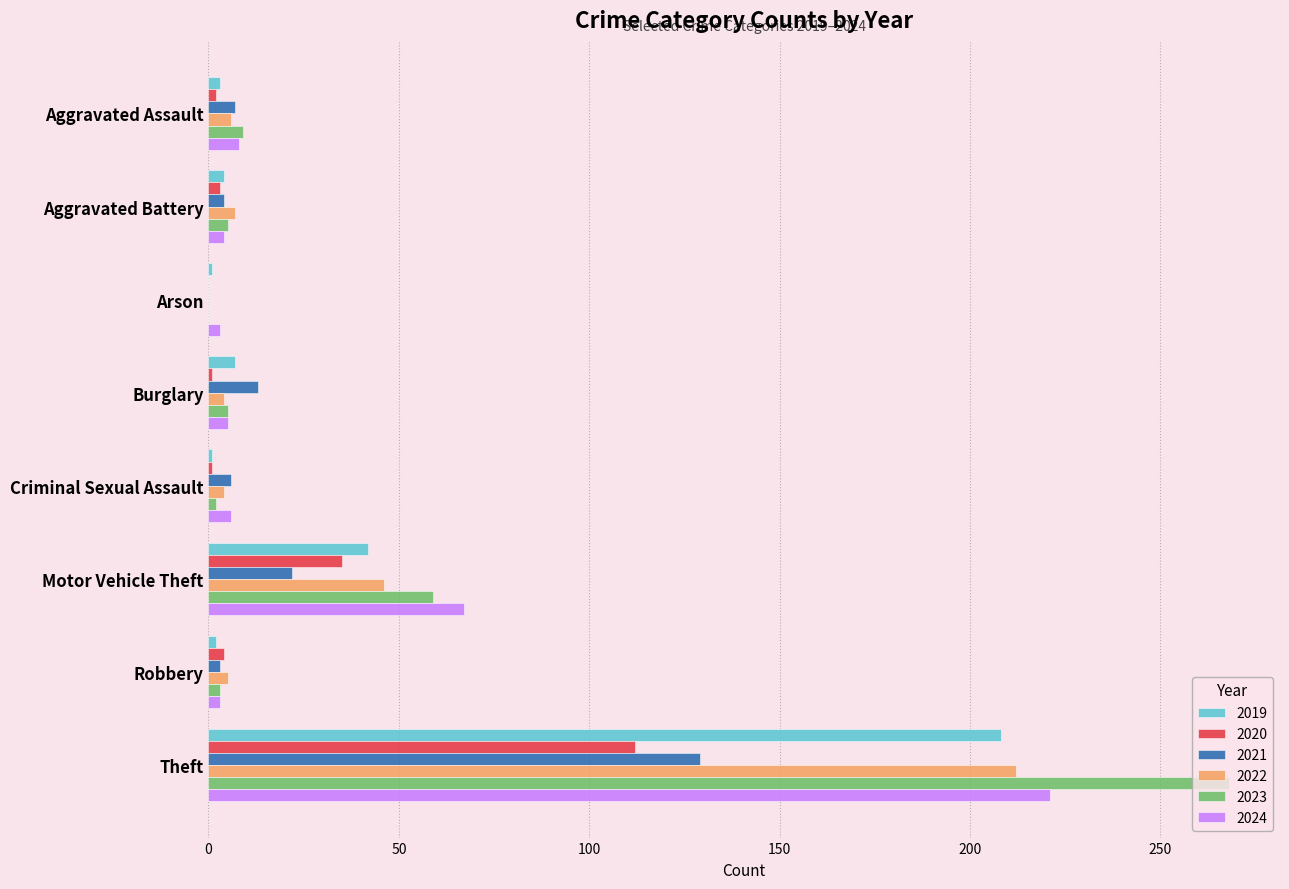

What is the sum of all 2019 values?

268